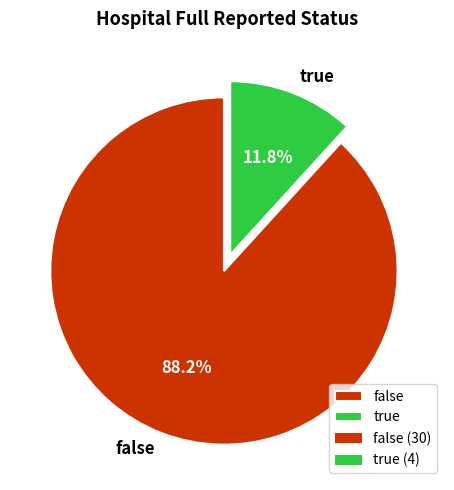

What percentage is the false slice, to the nearest percent?

88%